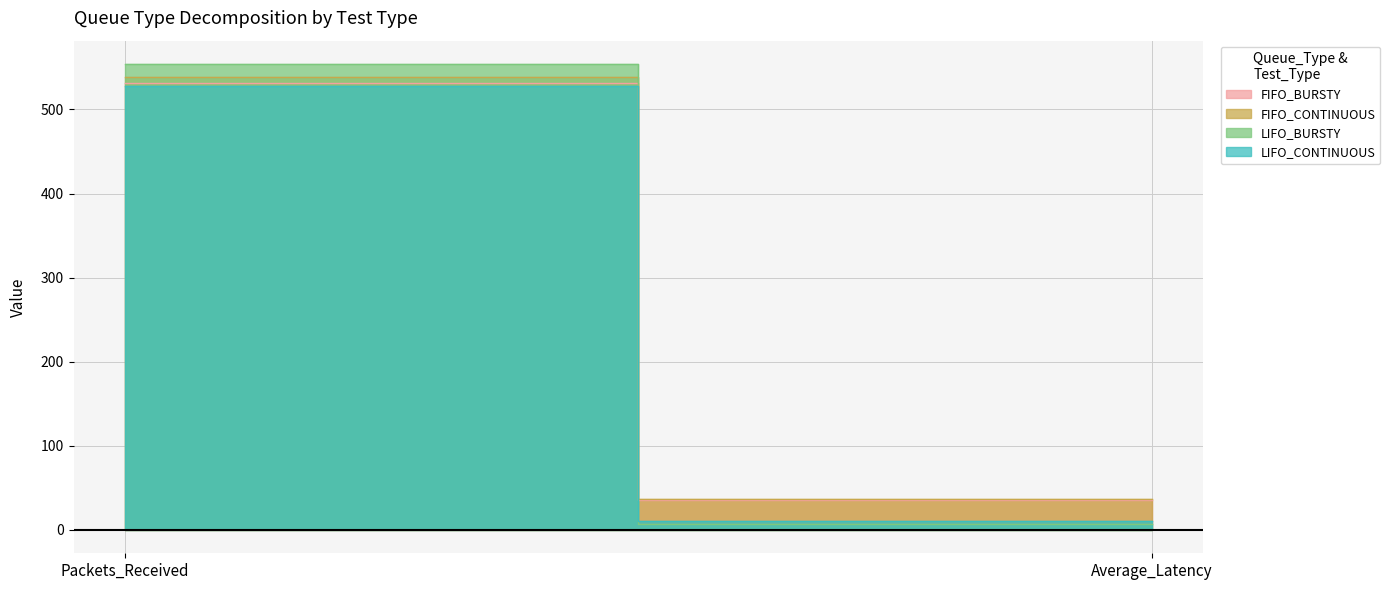

Rank the series by their maximum value, from lowest to highest.

LIFO_CONTINUOUS, FIFO_BURSTY, FIFO_CONTINUOUS, LIFO_BURSTY